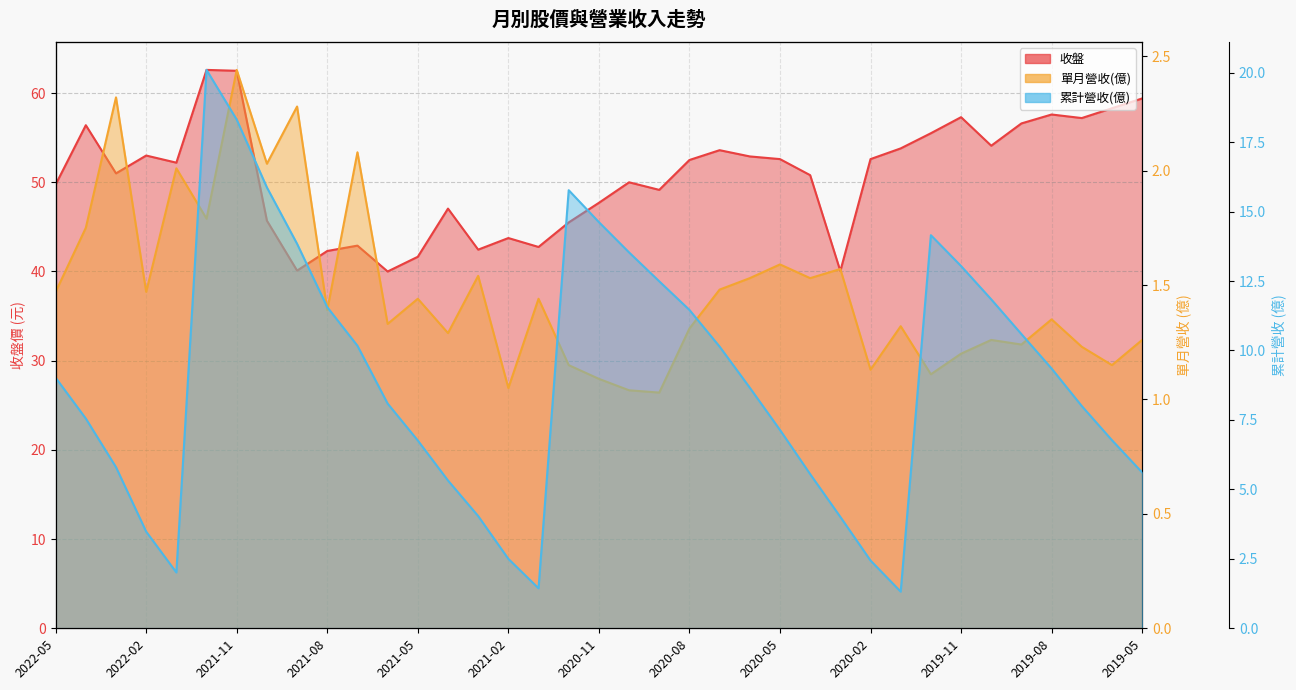

Which series has the widest spread of values?

收盤